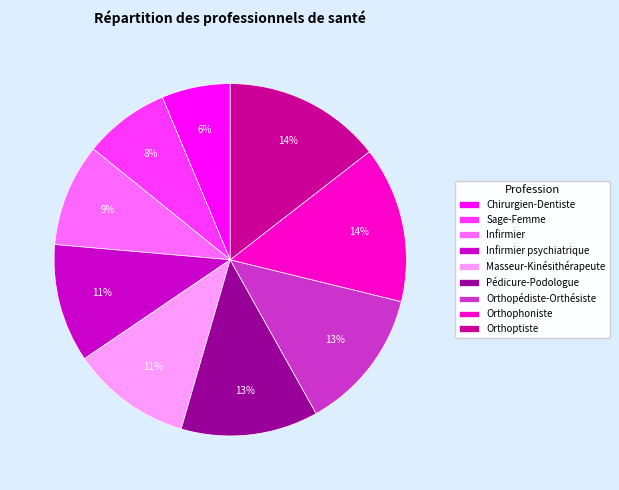

Combined, do Orthophoniste and Pédicure-Podologue account for over 50%?

No